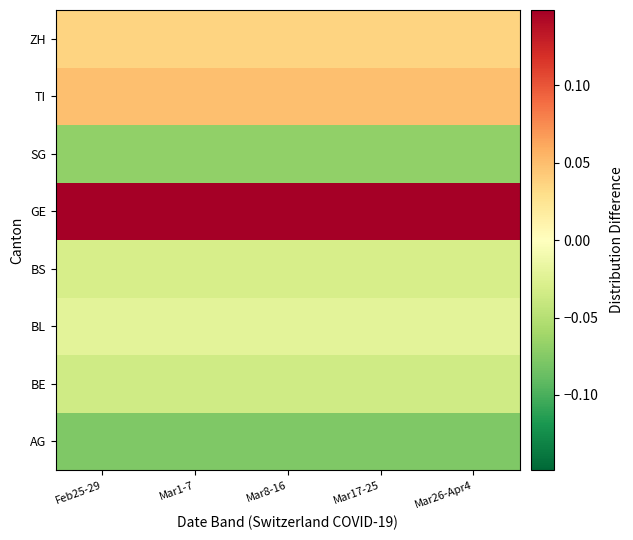

What is the difference between the highest and lowest values at Mar26-Apr4?

0.2